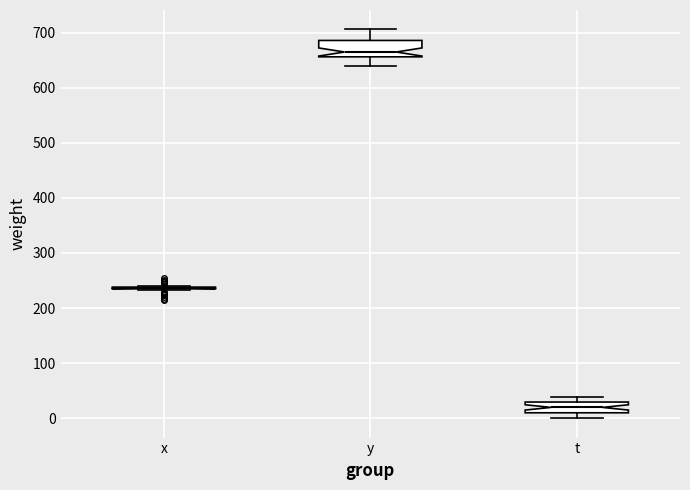

Reading left to right, read every box against the y-axis: the position of its median line, the range the box covers, and the ends of its whiskers. The values are not printed on the chart, so give them approximately, as read against the axis.

x: box collapsed to a line at 240, whiskers 230 to 240
y: median 670, box 660 to 690, whiskers 640 to 710
t: median 20, box 10 to 30, whiskers 0 to 40